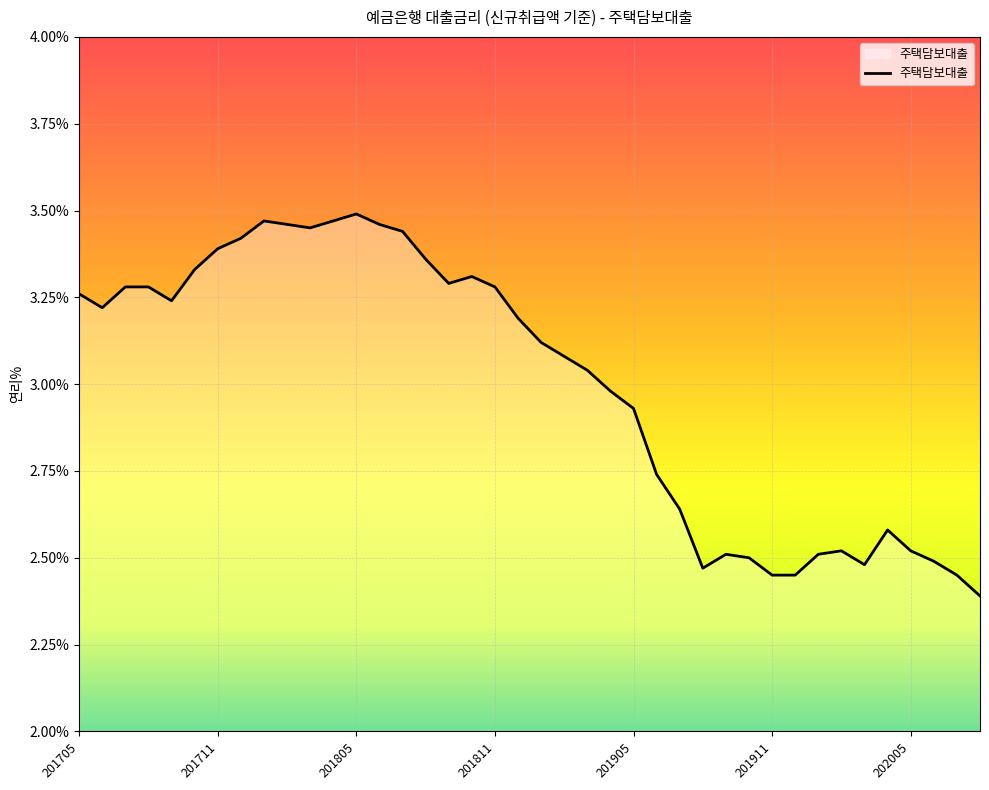

What is the smallest value displayed?

2.4